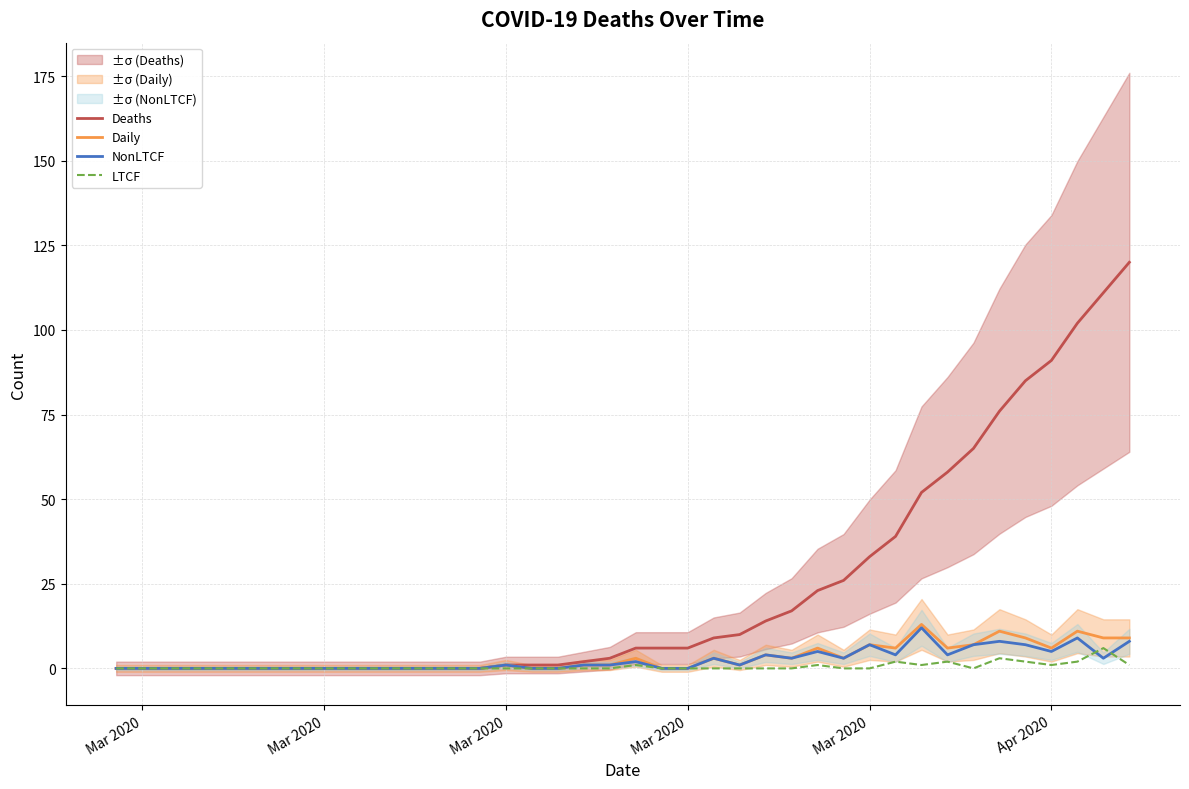

Is the value of Deaths at 8 greater than the value of Daily at 7?

No